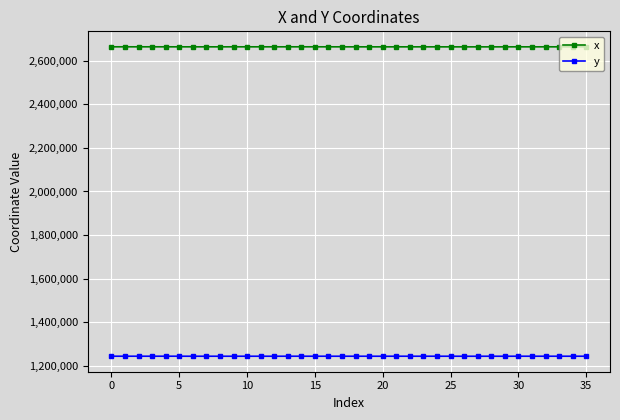

Rank the series by their average value, from highest to lowest.

x, y